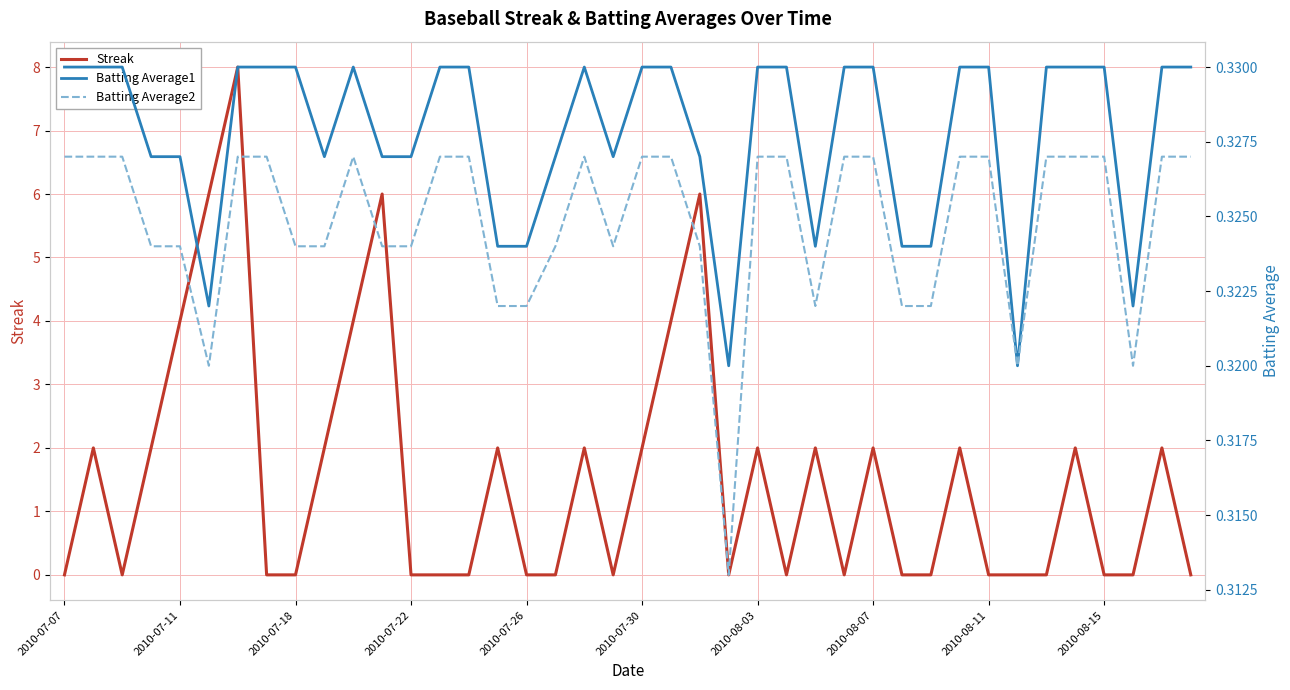

Where is the first local maximum for Batting Average1?

10